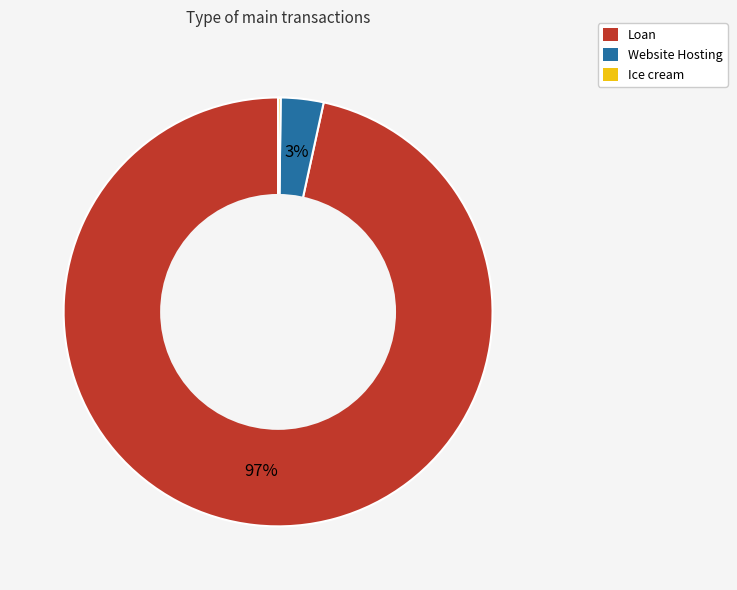

Is it true that Loan is 86% of the pie?

False